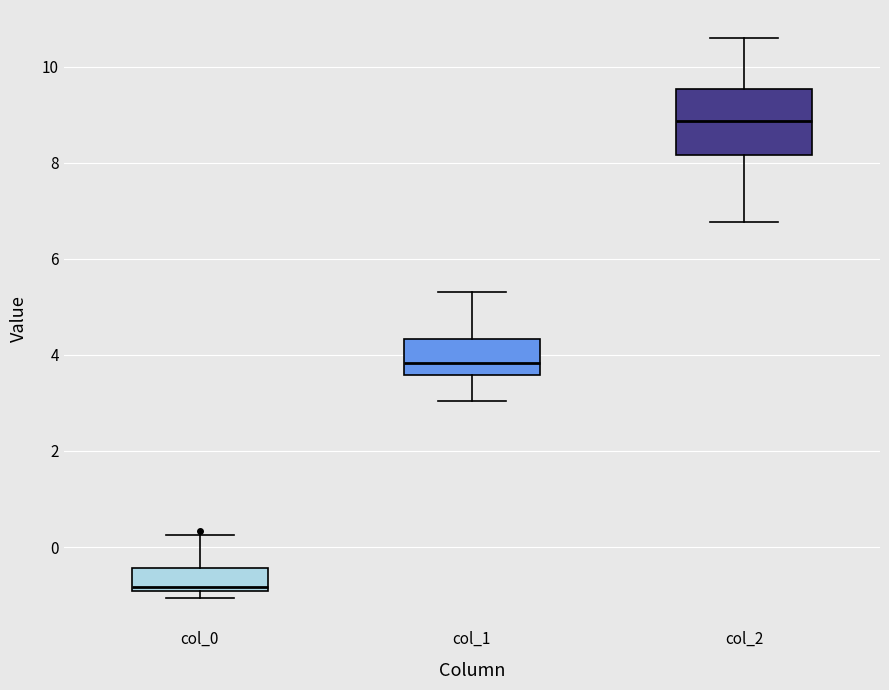

Reading left to right, read every box against the y-axis: the position of its median line, the range the box covers, and the ends of its whiskers. The values are not printed on the chart, so give them approximately, as read against the axis.

col_0: median -0.8, box -1.0 to -0.4, whiskers -1.0 (just below the box's lower edge) to 0.2
col_1: median 3.8, box 3.6 to 4.4, whiskers 3.0 to 5.4
col_2: median 8.8, box 8.2 to 9.6, whiskers 6.8 to 10.6